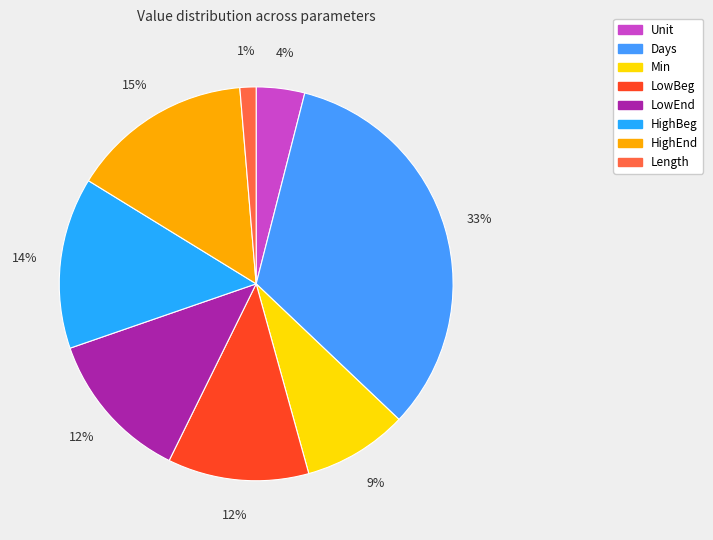

What percentage is the HighEnd slice, to the nearest percent?

15%